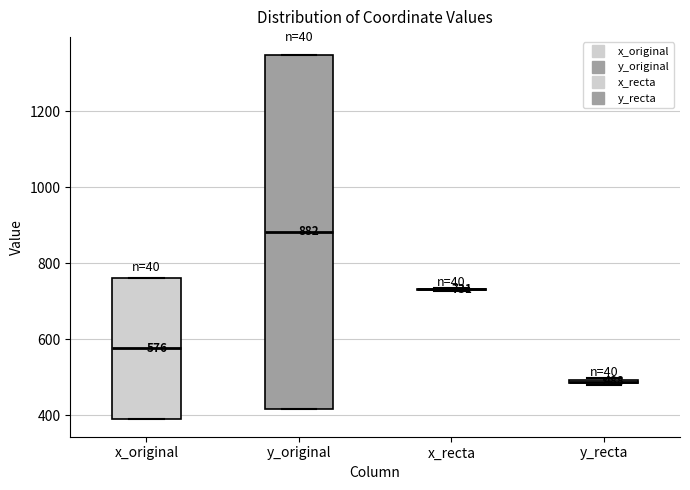

Which box is the tallest, from its lower edge to its upper edge?

y_original